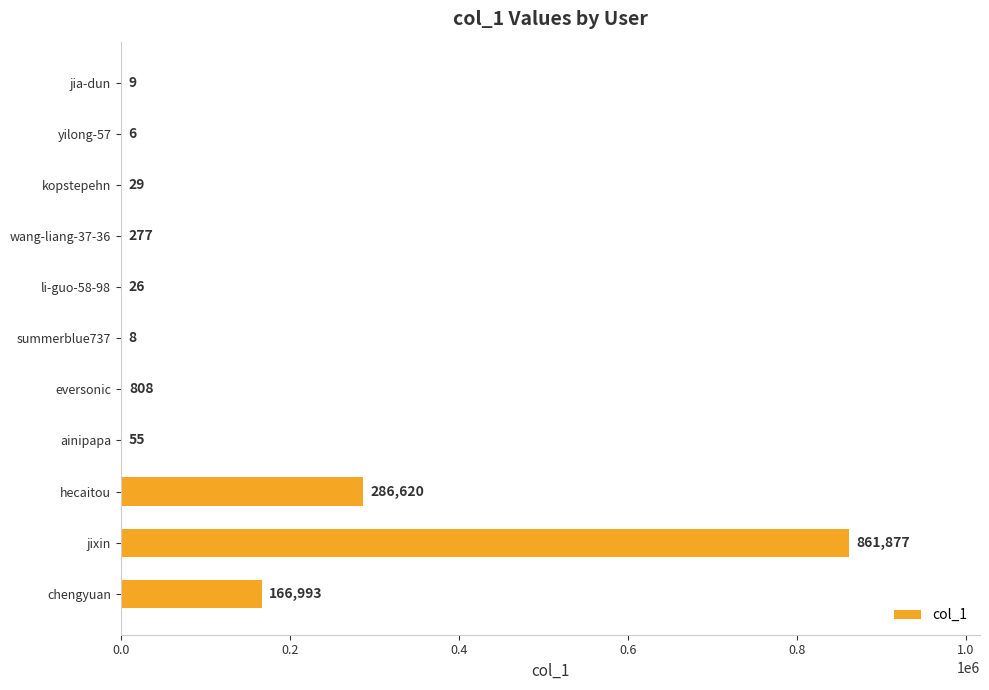

The chart shows a value of 286620 at hecaitou. True or false?

True